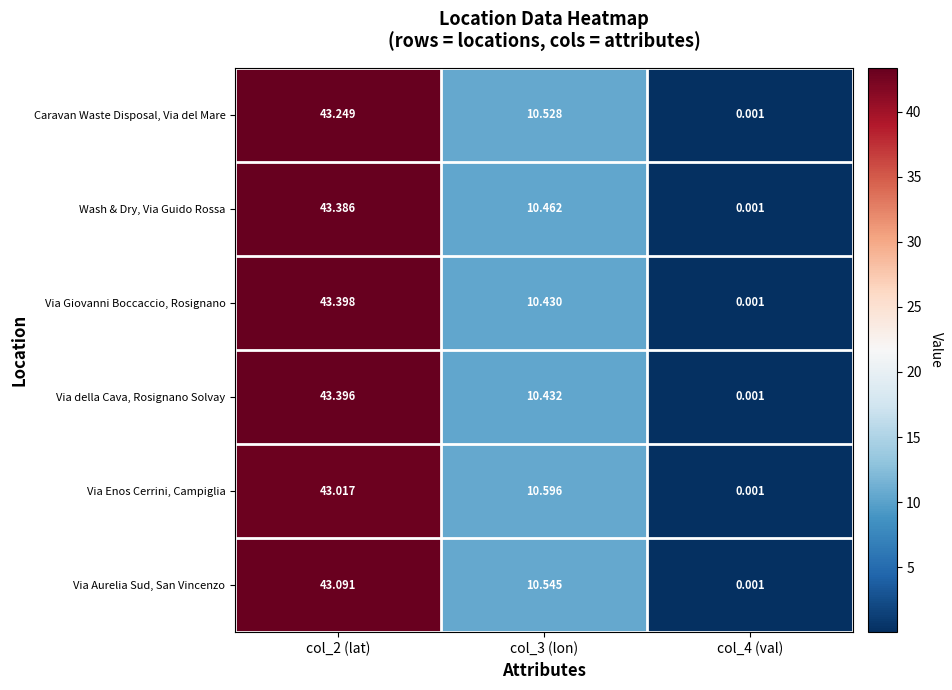

Is the value of Via Giovanni Boccaccio, Rosignano at col_3 (lon) greater than the value of Wash & Dry, Via Guido Rossa at col_3 (lon)?

No